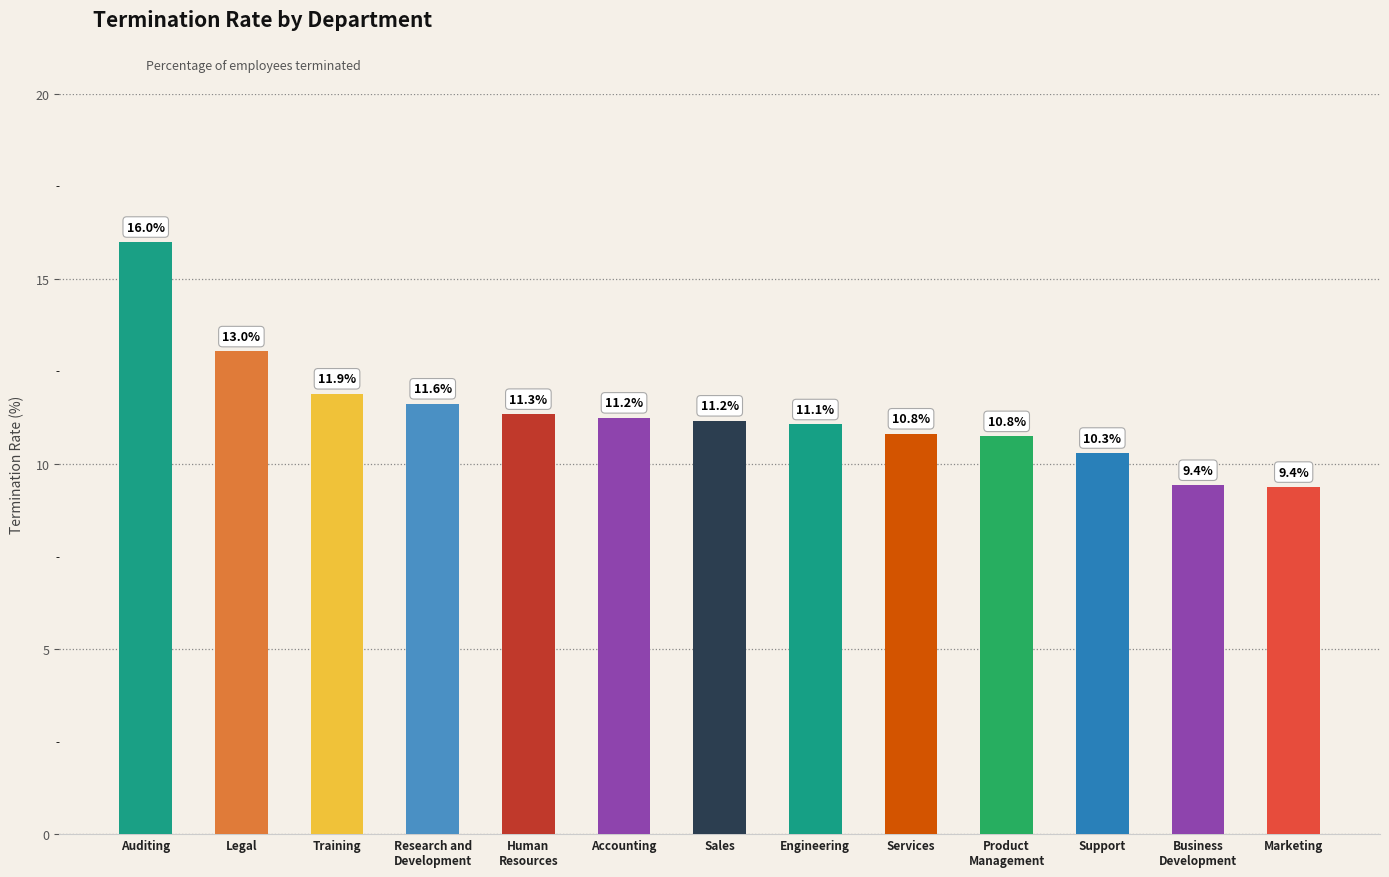

Are the bars horizontal?

No